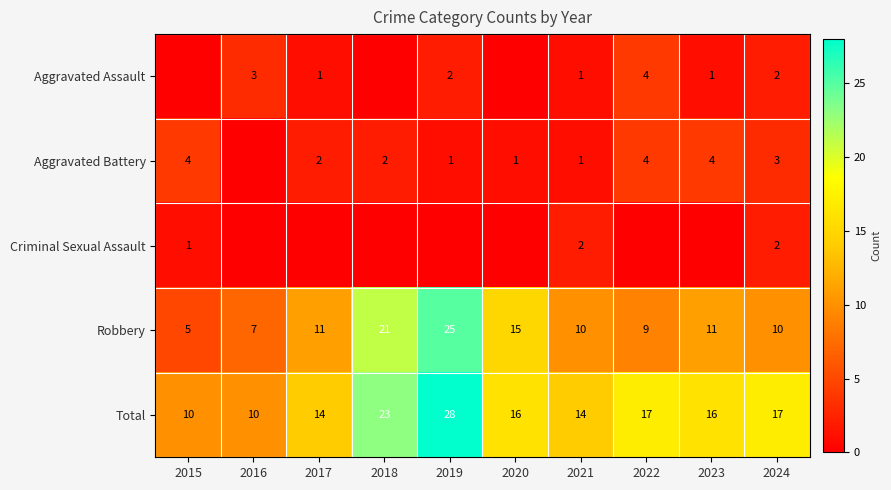

What is the maximum value shown in the chart?

28